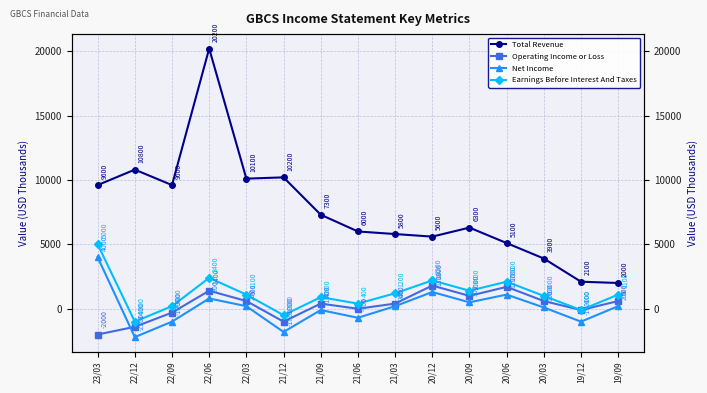

At which label does Operating Income or Loss first exceed 400?

22/06